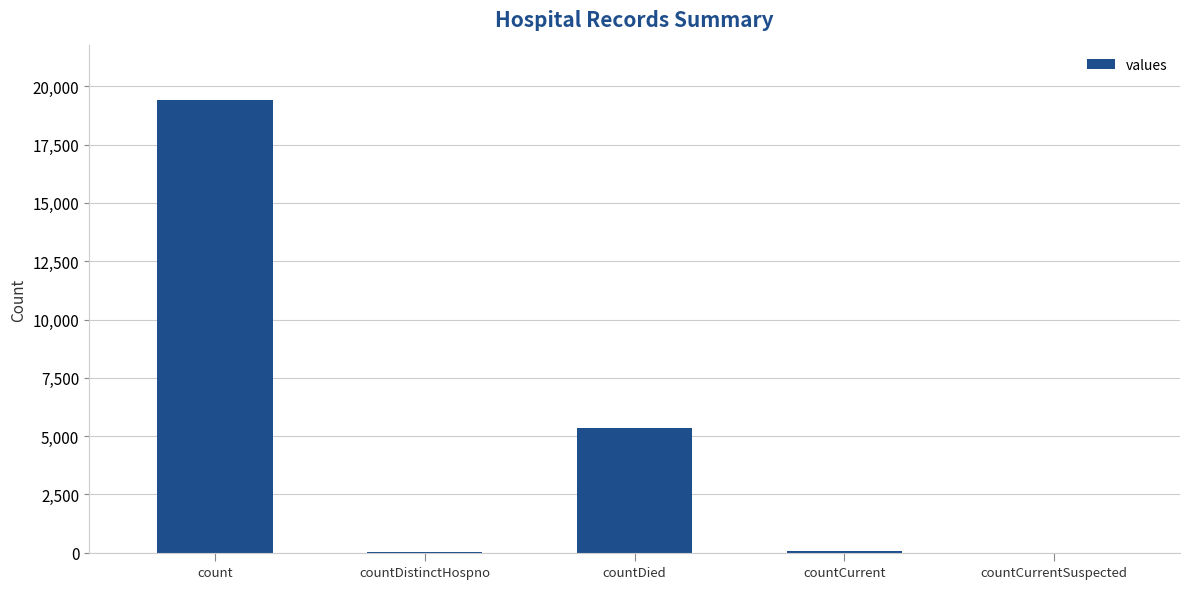

What is the maximum value shown in the chart?

19420